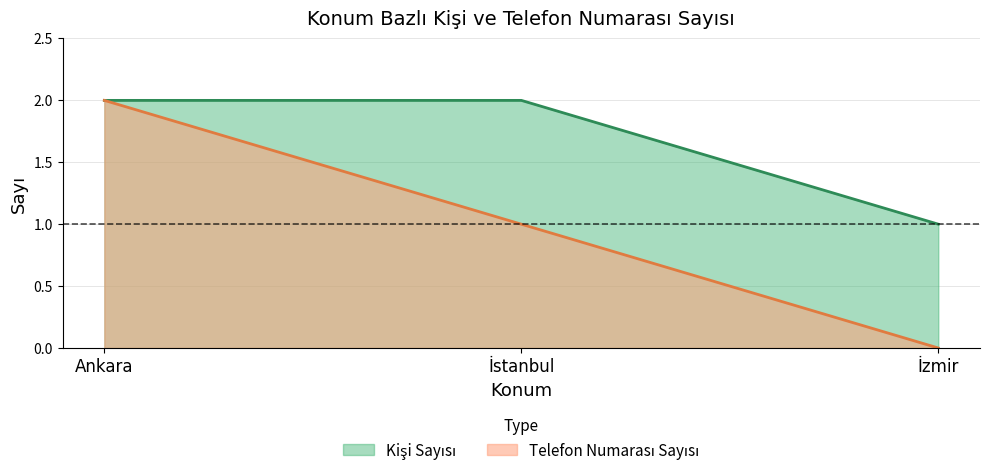

Count the number of categories in the chart.

3